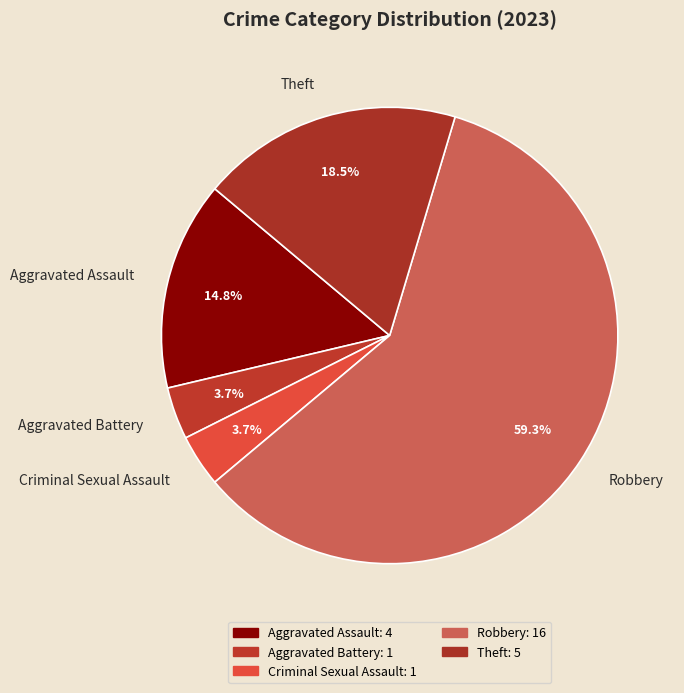

Is the sum of Theft and Aggravated Battery greater than half?

No